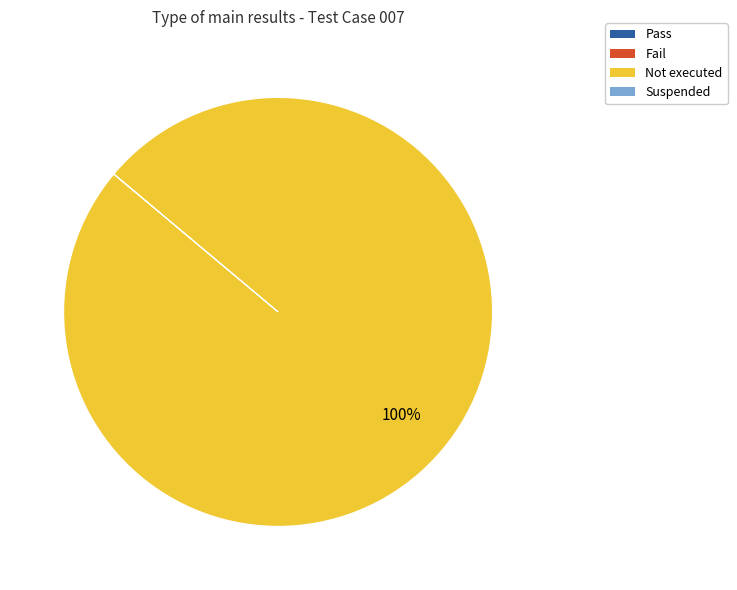

Which category has the biggest portion of the pie?

Not executed